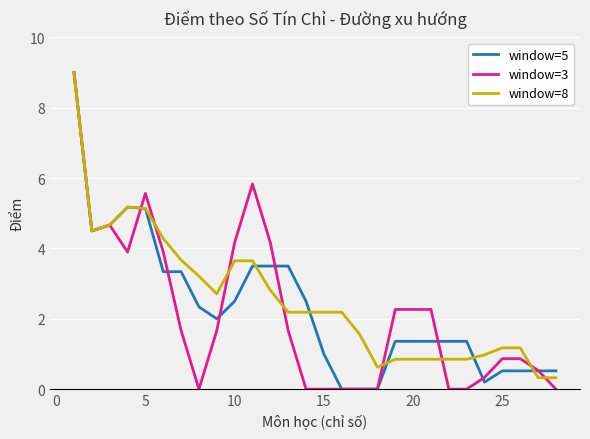

What is the maximum value shown in the chart?

9.0